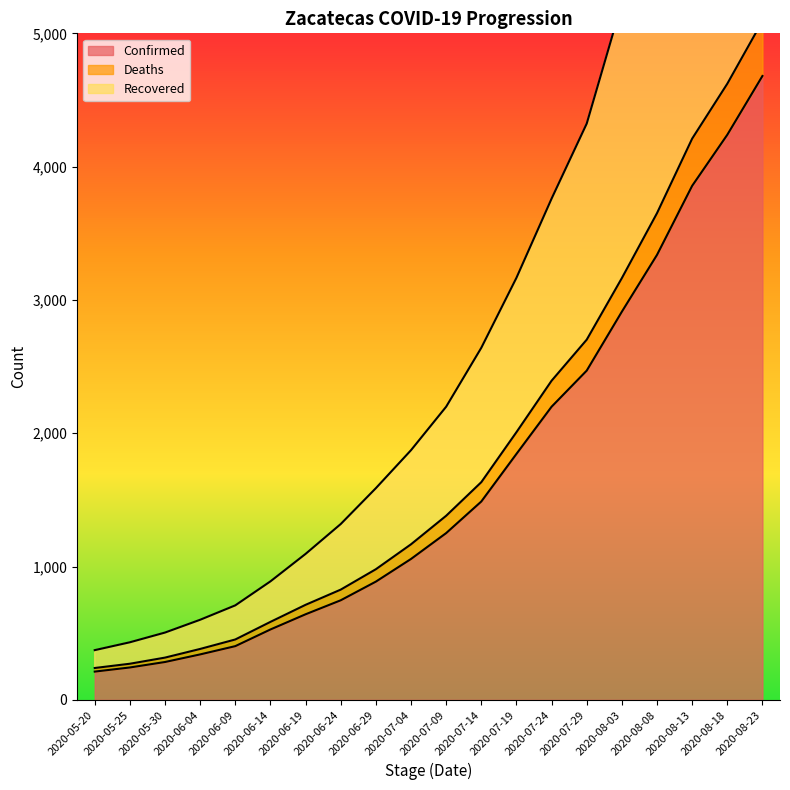

Which category has the lowest value across all series?

2020-05-20